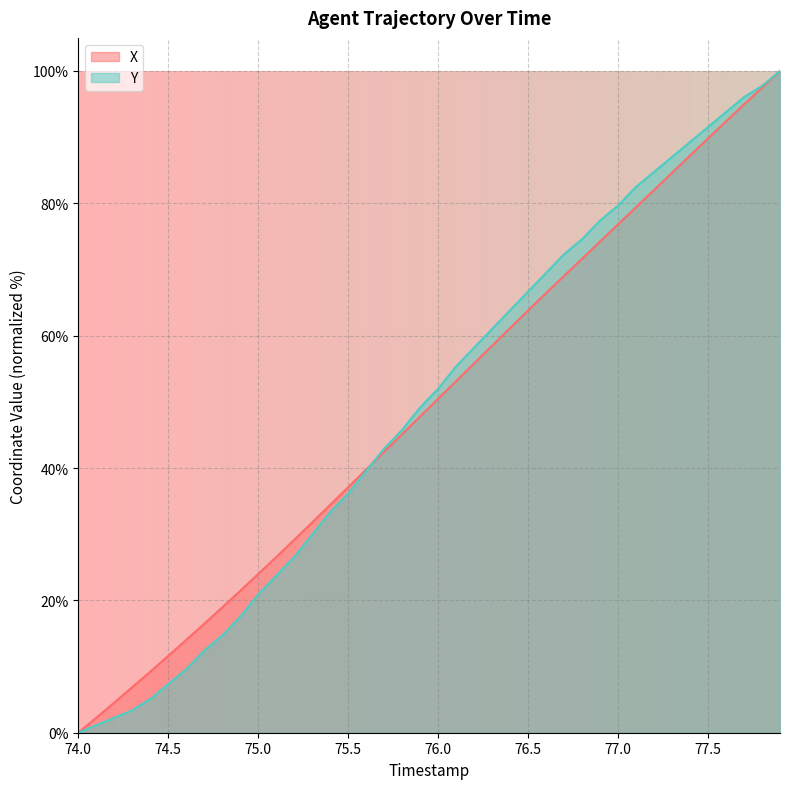

What are all the series names shown in the legend?

X, Y